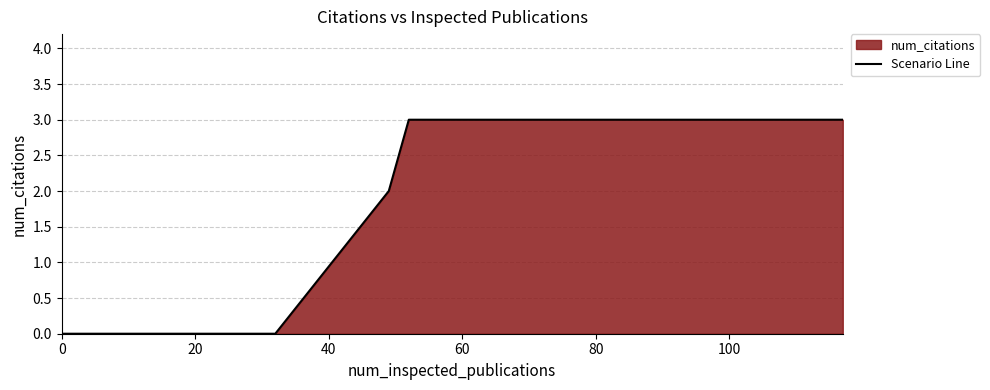

Does the chart display data point markers on the line(s)?

No